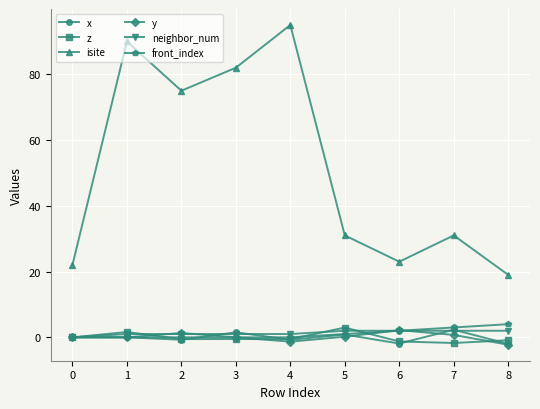

True or false: z has more than 0 points higher than both neighbors.

True